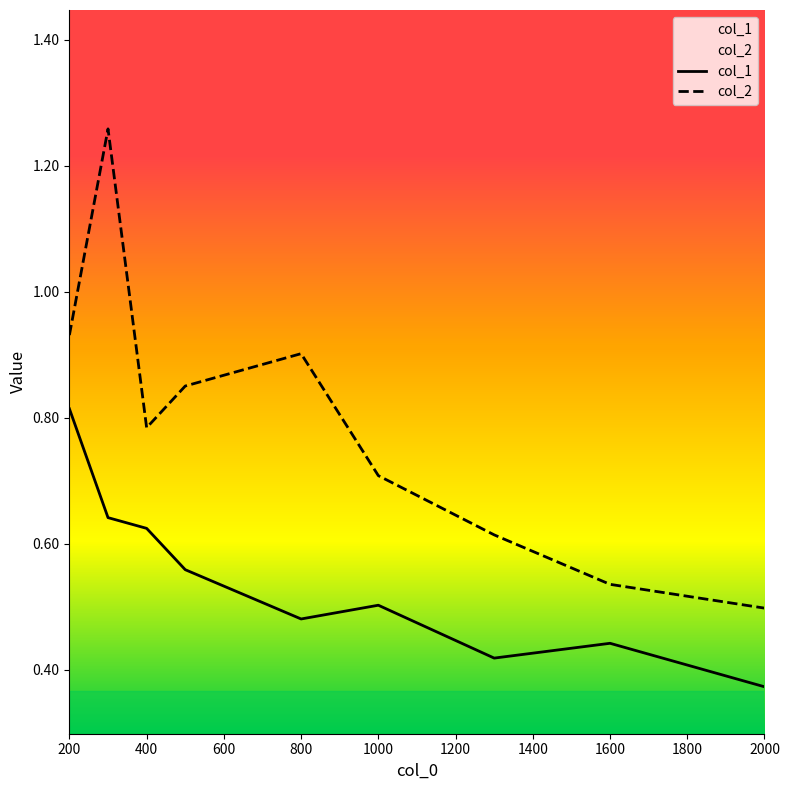

How many lines are shown in the chart?

2